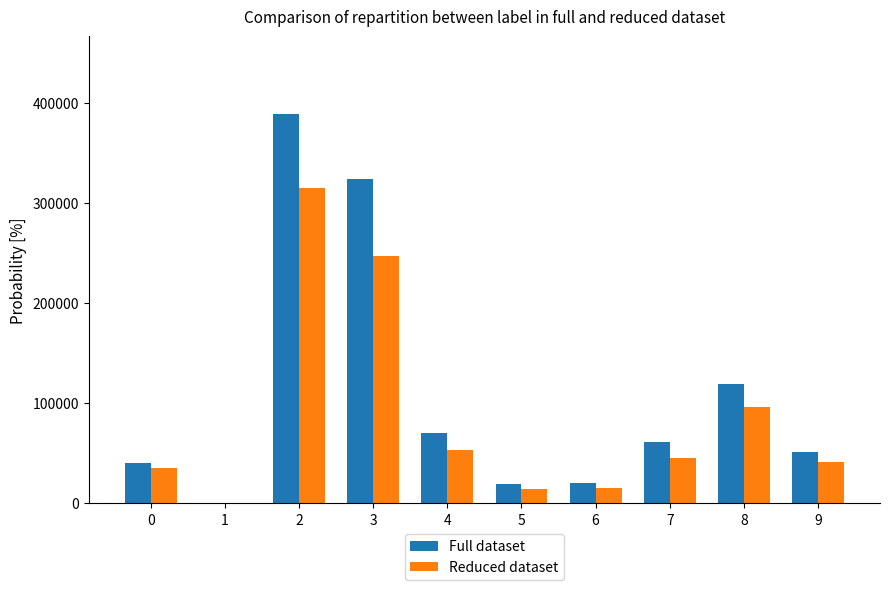

What is the highest value of the Reduced dataset series?

315270